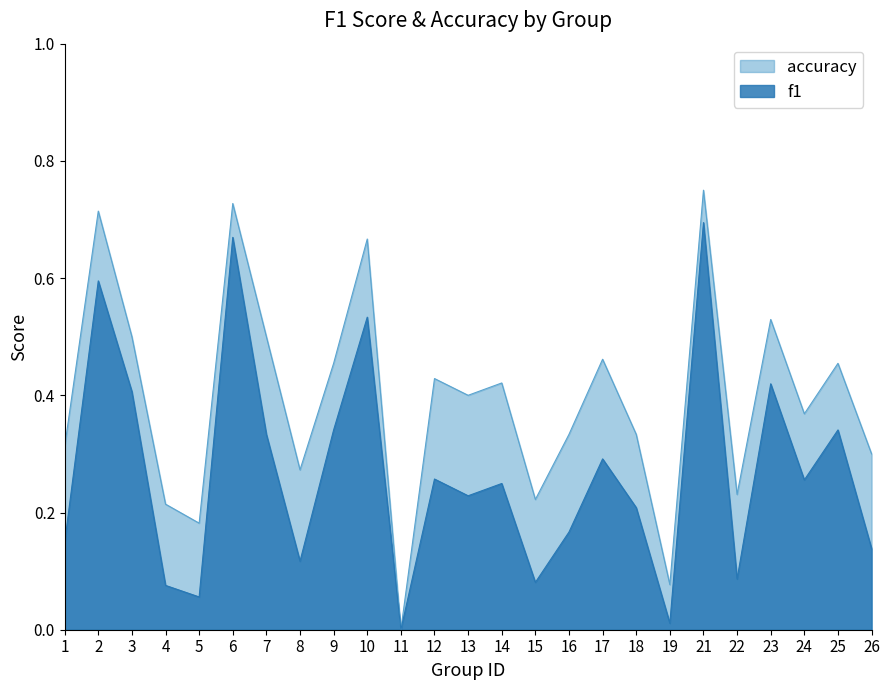

At which category does the chart reach its minimum across all series?

11